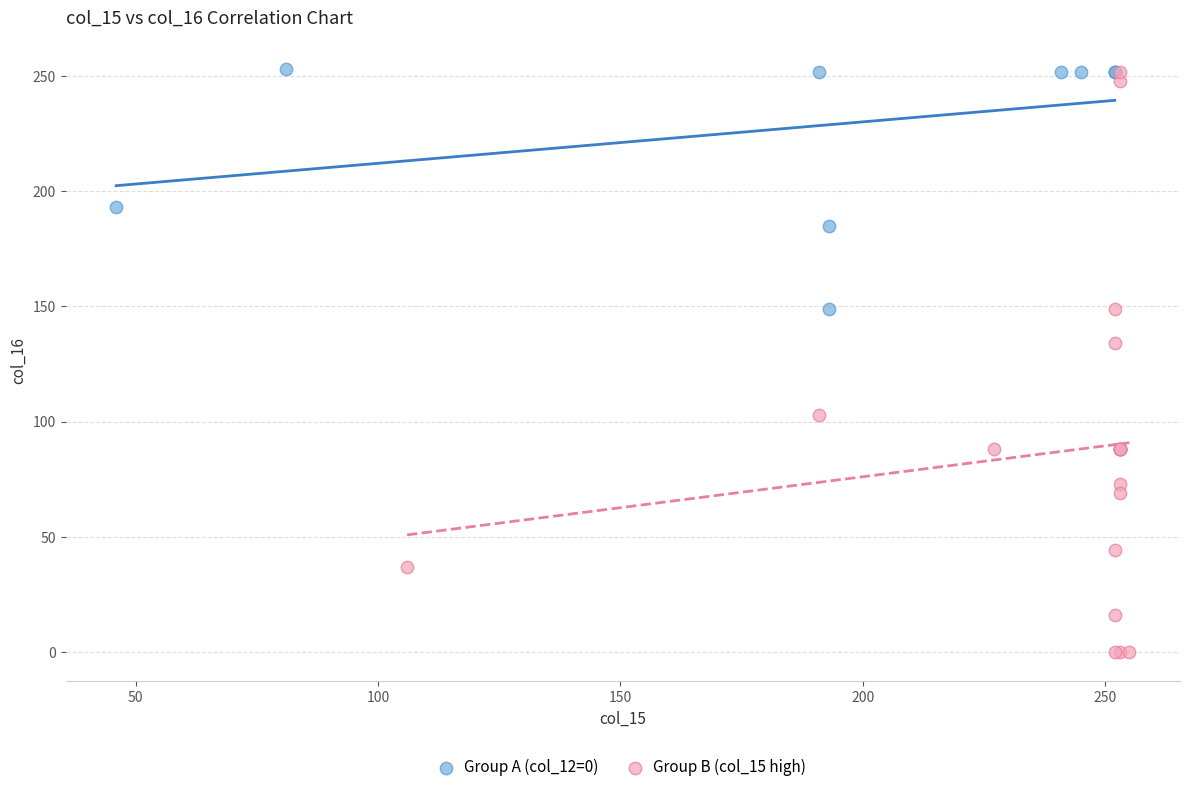

Which series contains the lowest Y value?

Group B (col_15 high)